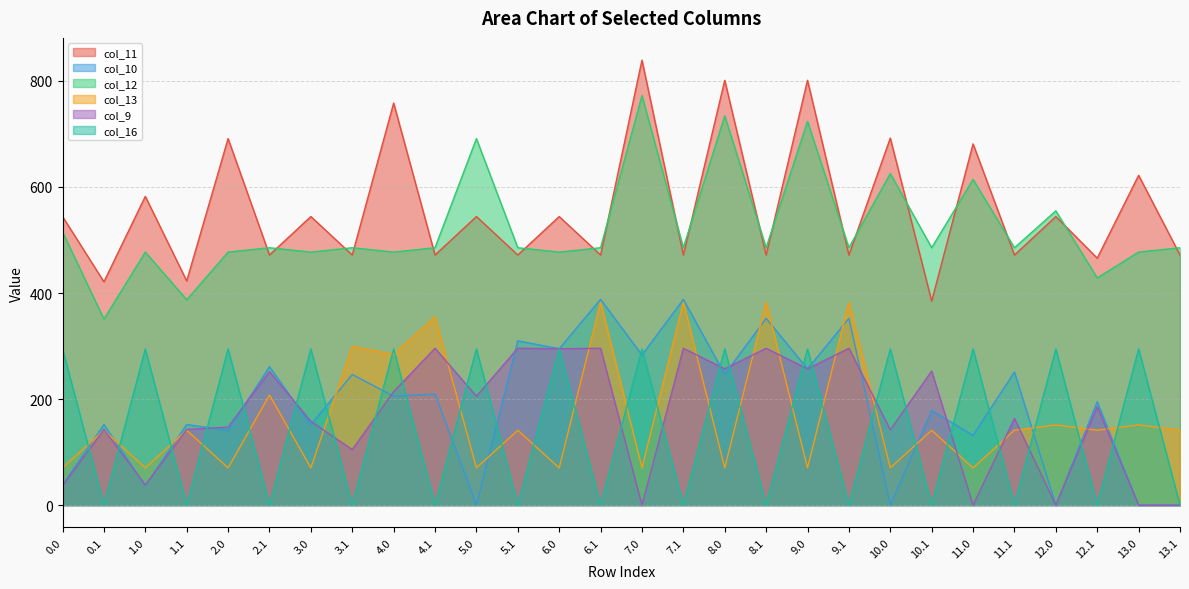

Where is the first local minimum for col_12?

0.1